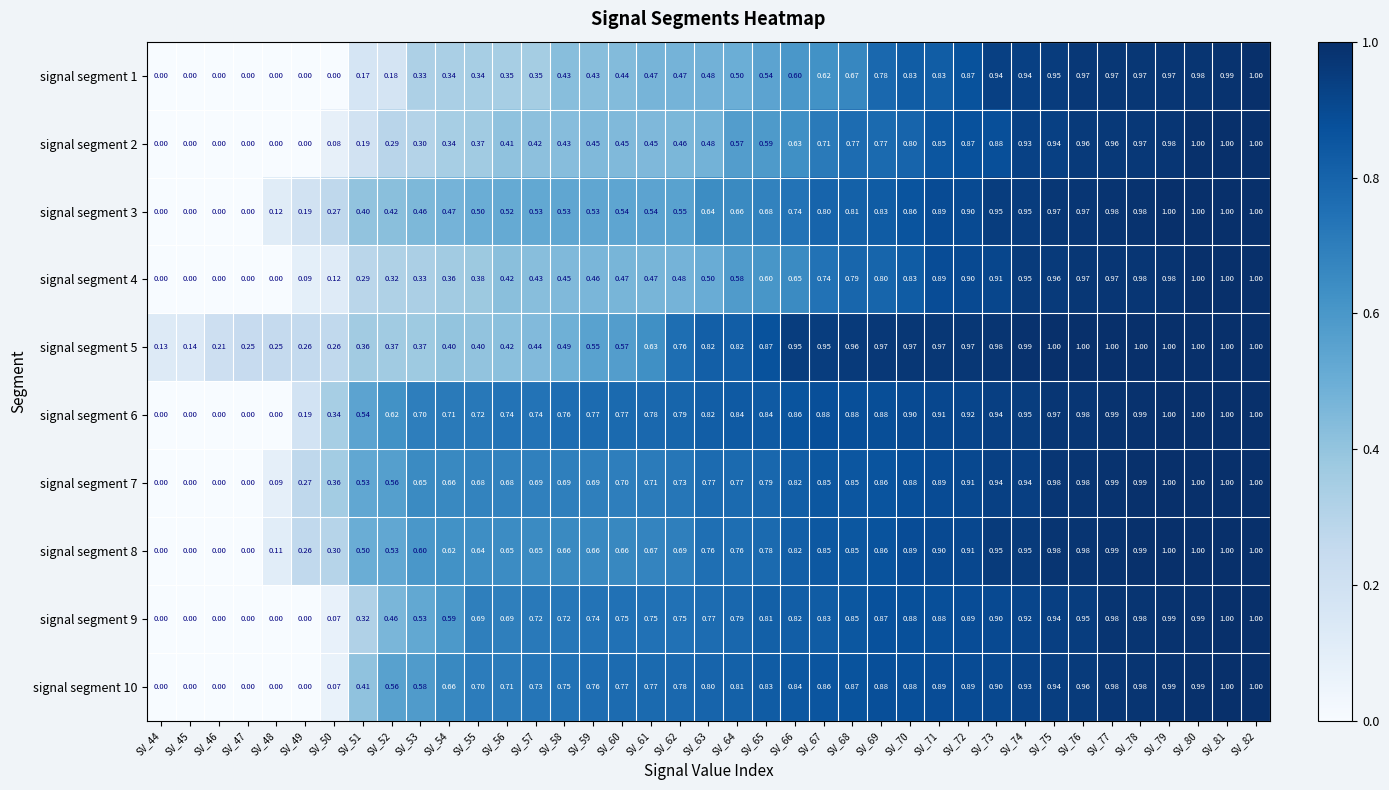

Is the value of signal segment 3 at SV_61 greater than the value of signal segment 7 at SV_52?

No